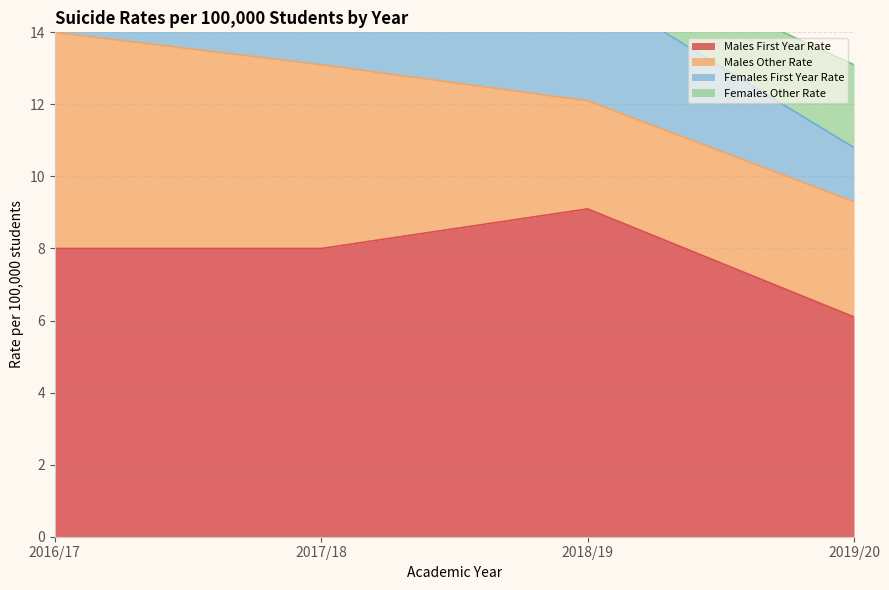

Rank the series at 2018/19 from highest to lowest value.

Males First Year Rate, Females First Year Rate, Males Other Rate, Females Other Rate